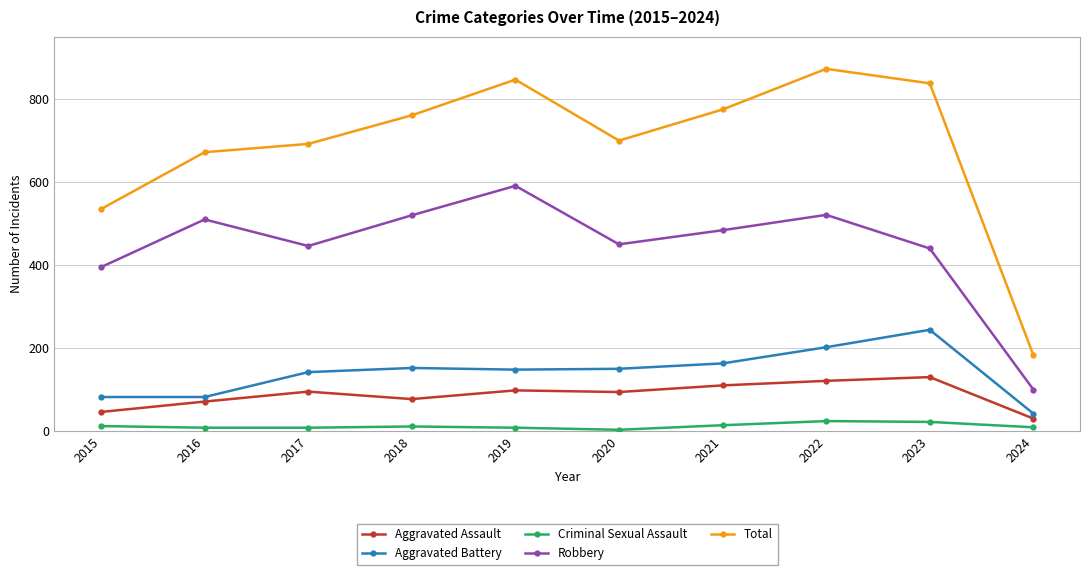

True or false: Total has a value of 844 at 2015.

False